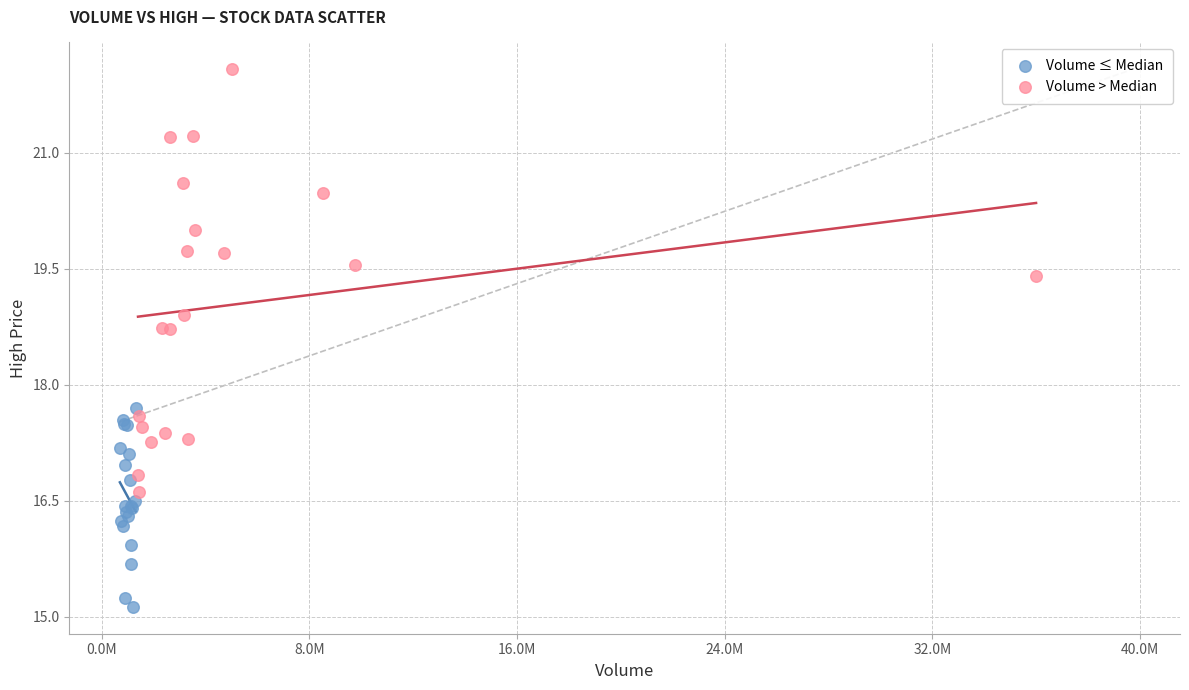

Which series reaches the minimum Y coordinate?

Volume ≤ Median